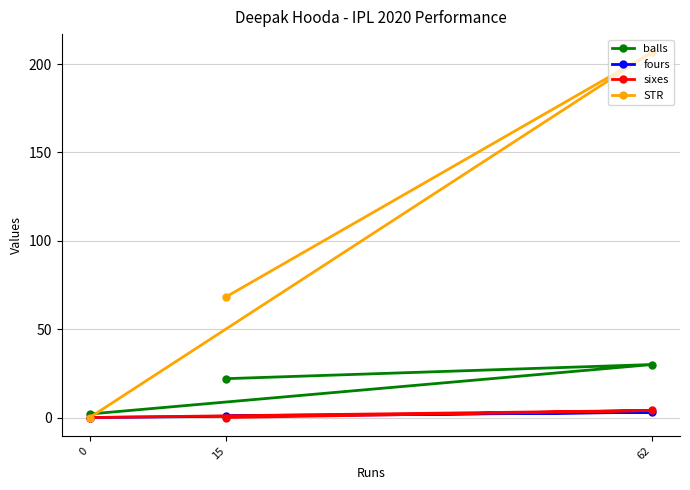

What is the value of the balls point at the 3rd from the left?

30.0